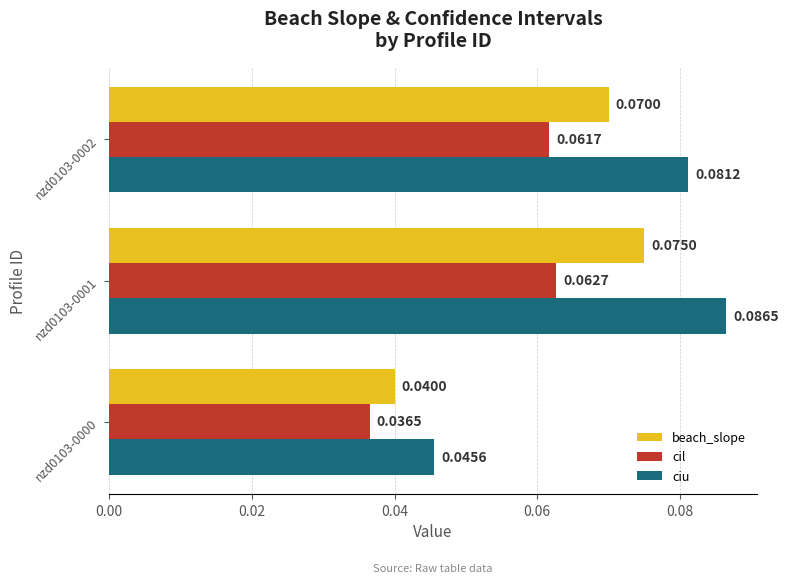

Is the value of ciu at nzd0103-0002 greater than the value of beach_slope at nzd0103-0000?

Yes